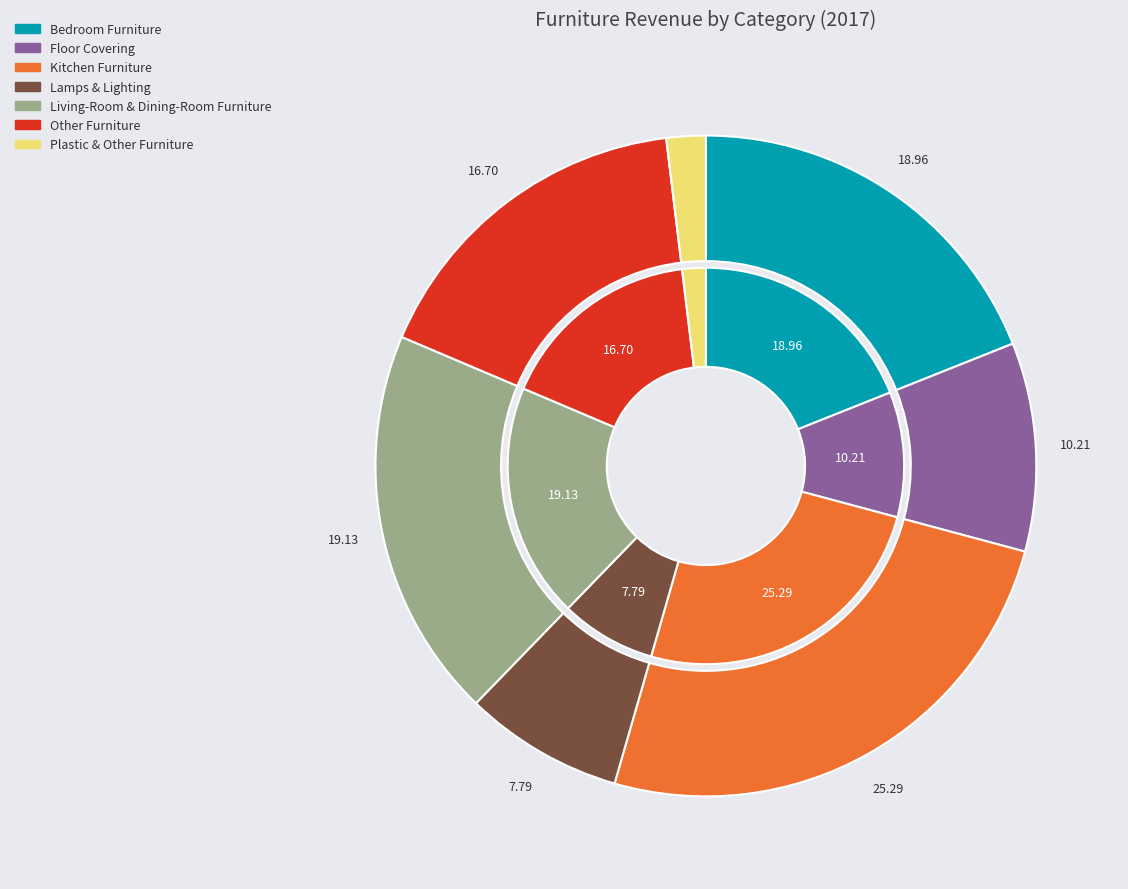

Which slice is the smallest?

Plastic & Other Furniture